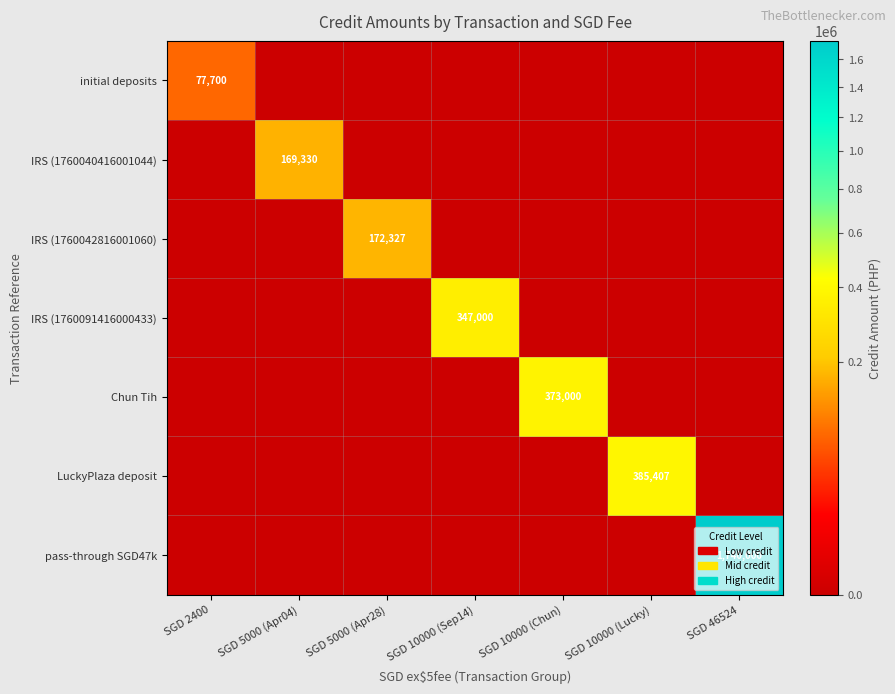

The value of LuckyPlaza deposit at SGD 10000 (Lucky) is 515500. True or false?

False